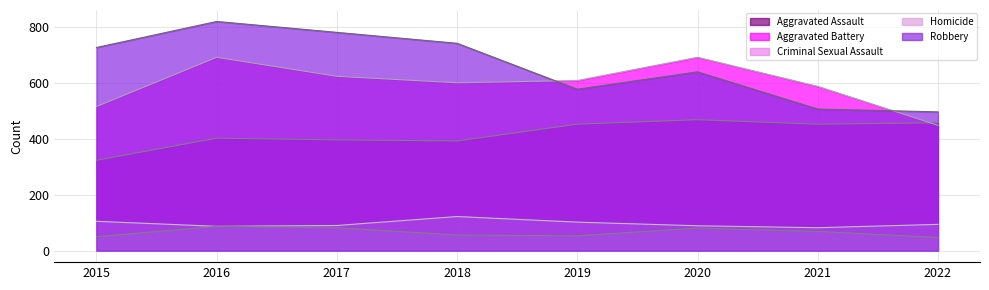

What is the spread (max minus min) of values at 2016?

732